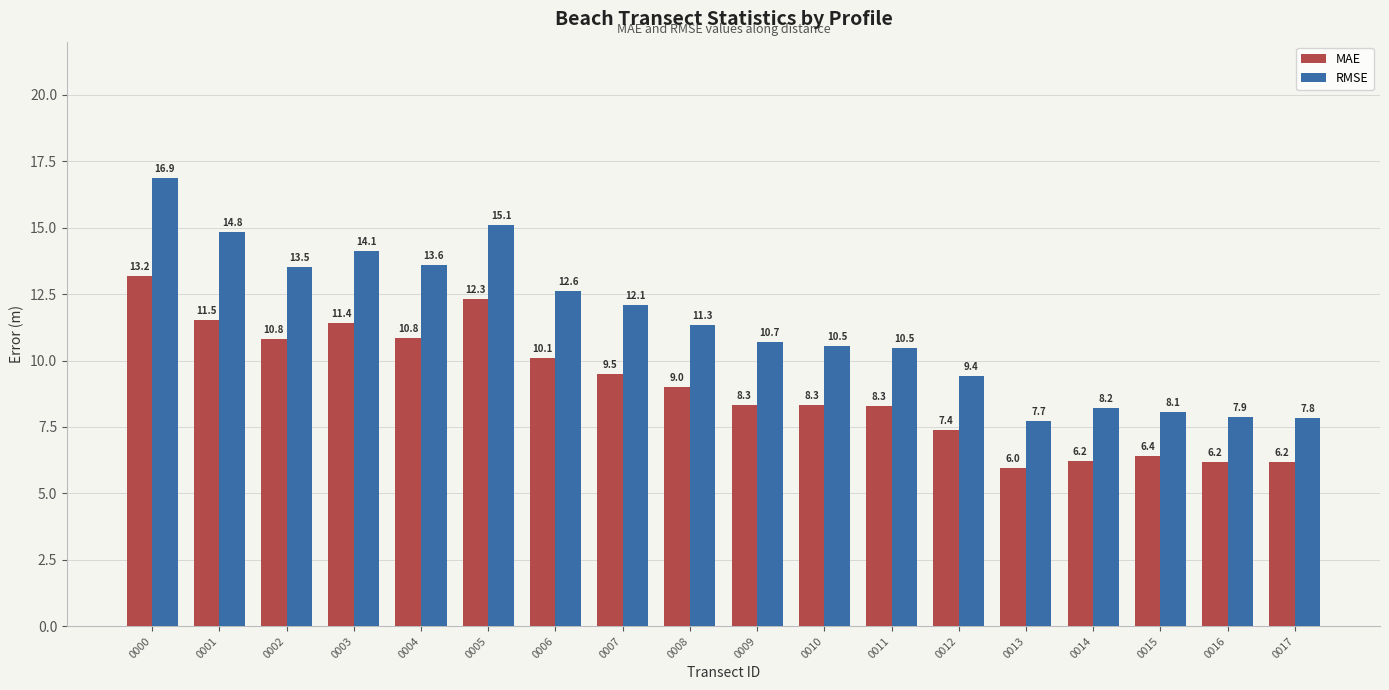

What are all the series names shown in the legend?

MAE, RMSE